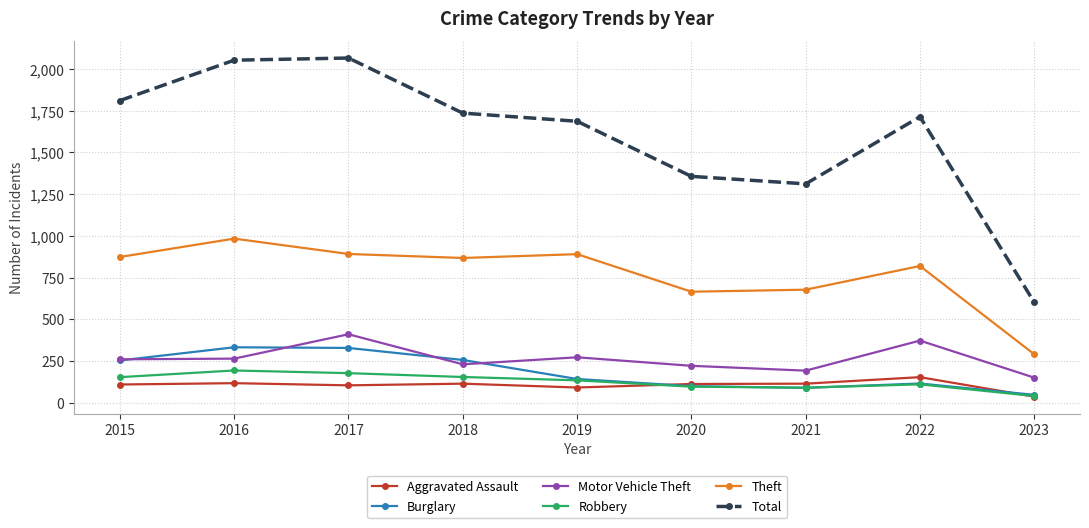

Is it true that Total equals 602 at 2023?

True